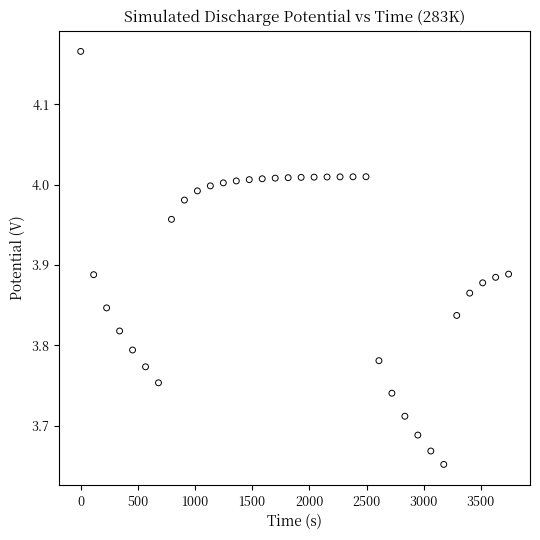

What is the range of Y values (max minus min)?

0.5